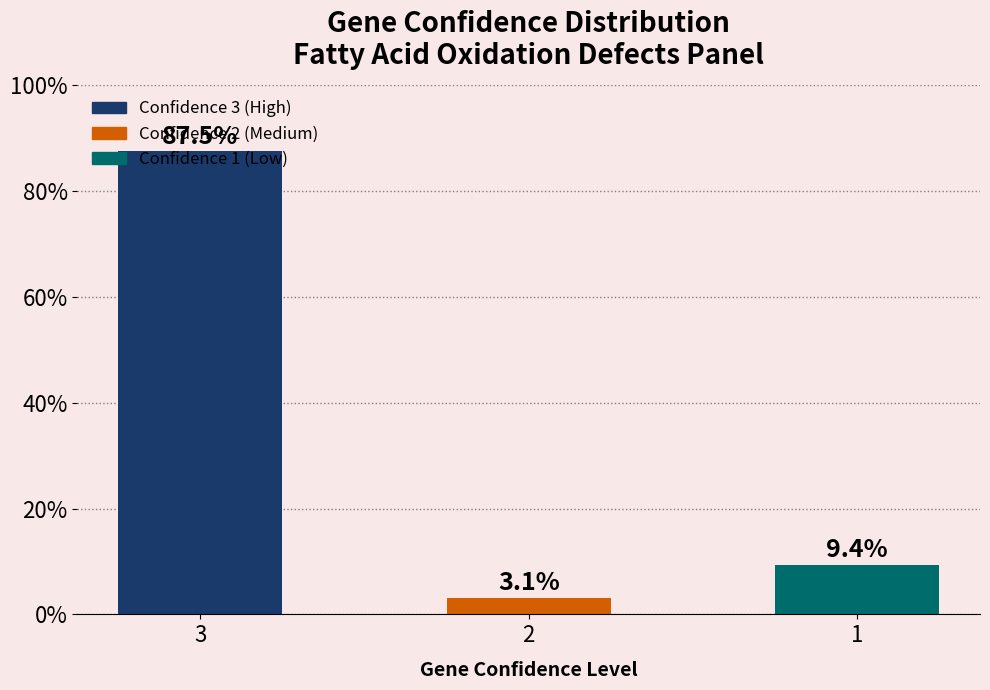

True or false: the data shows 3.1 at 2.

True